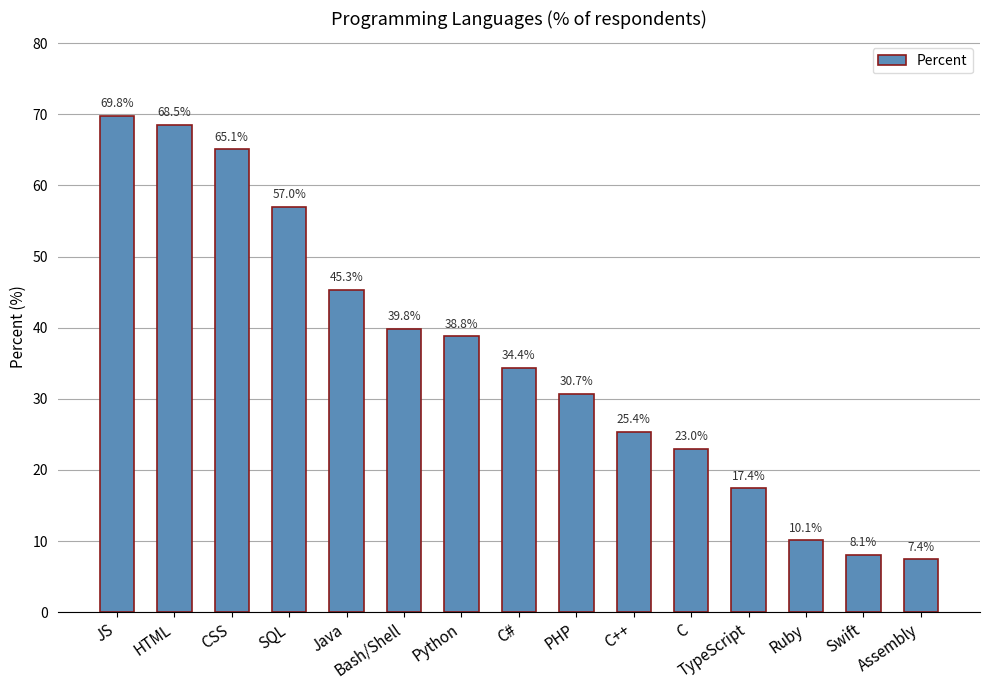

What is the smallest value displayed?

7.4